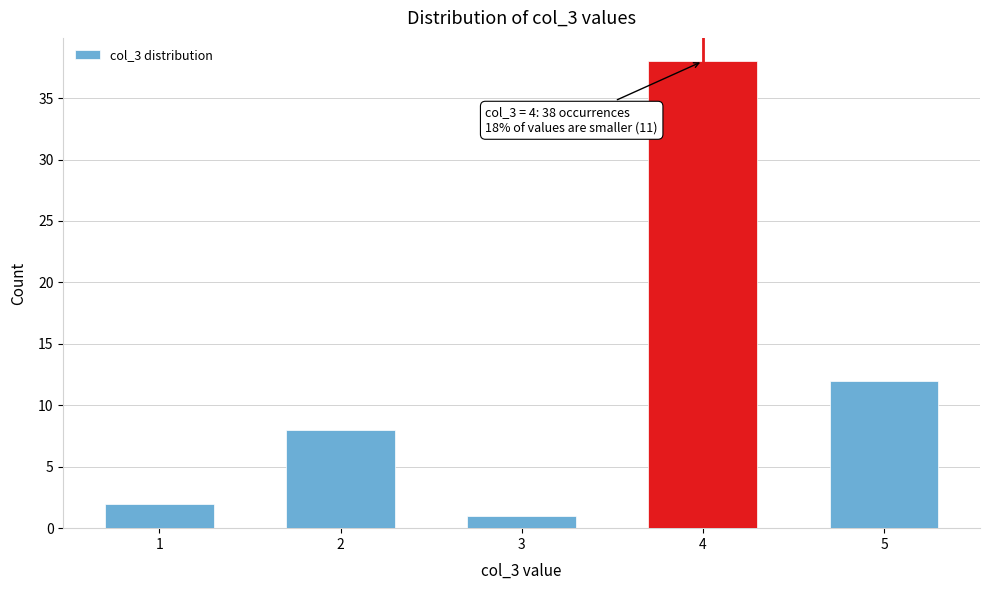

Reading left to right, extract all data points from this chart.

2	8	1	38	12